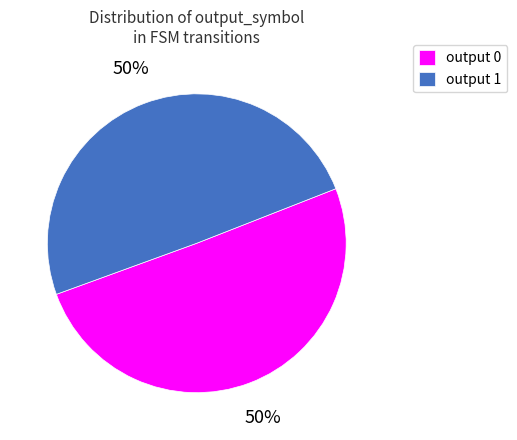

How many segments does this pie chart have?

2